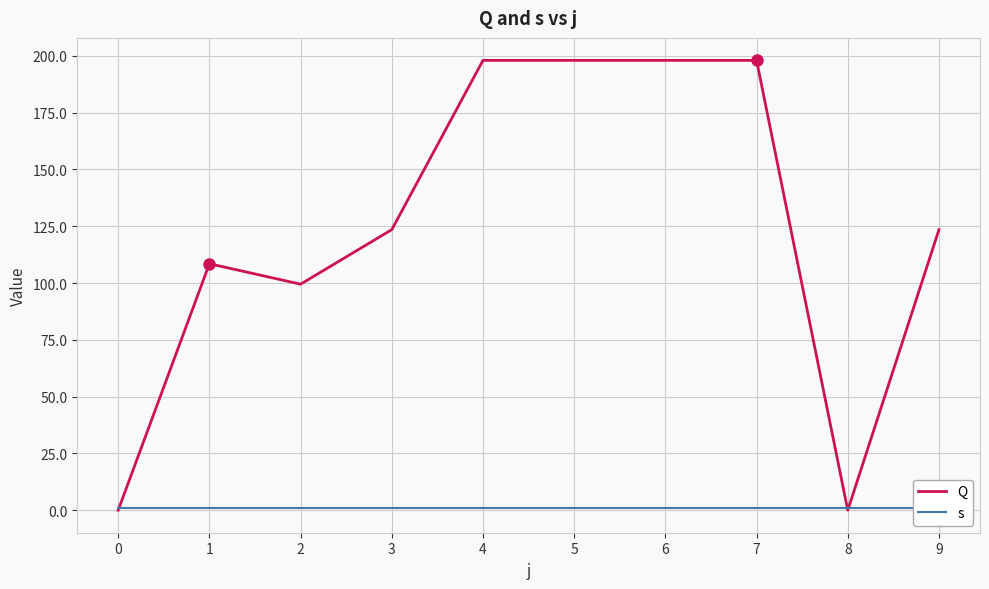

Which series ends up on top after the final intersection of s and Q?

Q